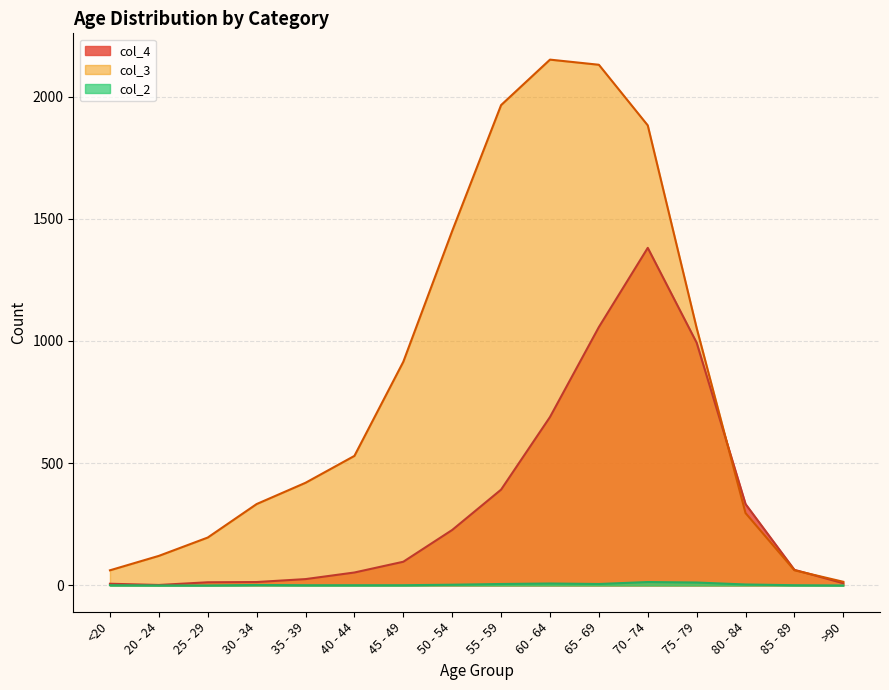

Does the chart display data point markers on the line(s)?

No